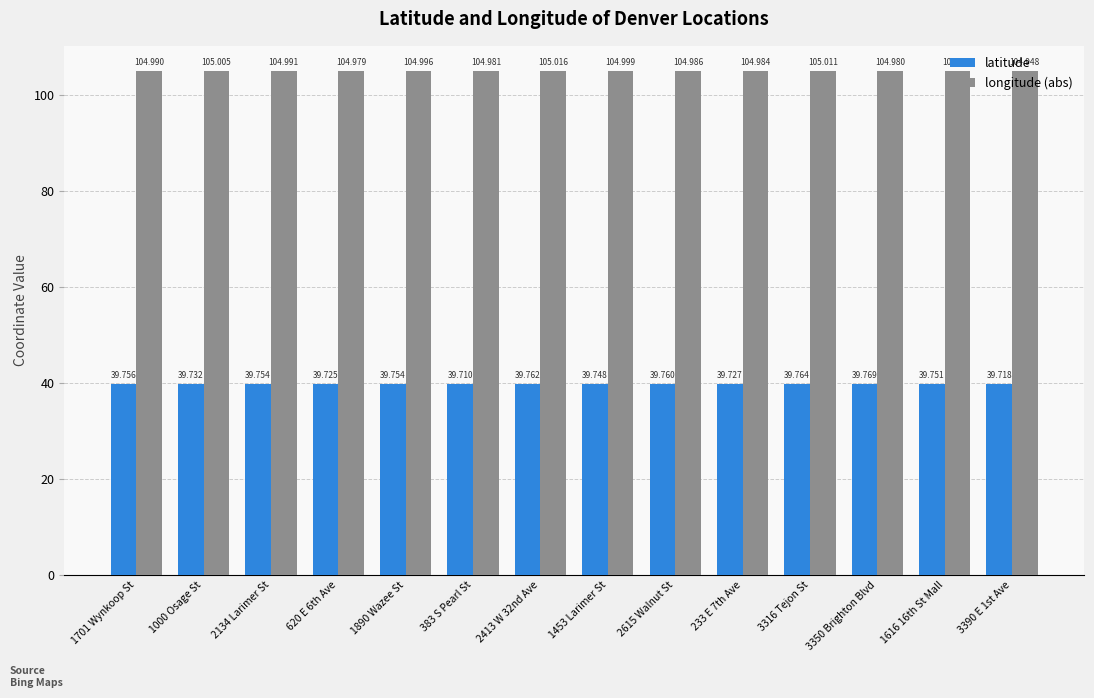

How many latitude values are between 39 and 40?

14